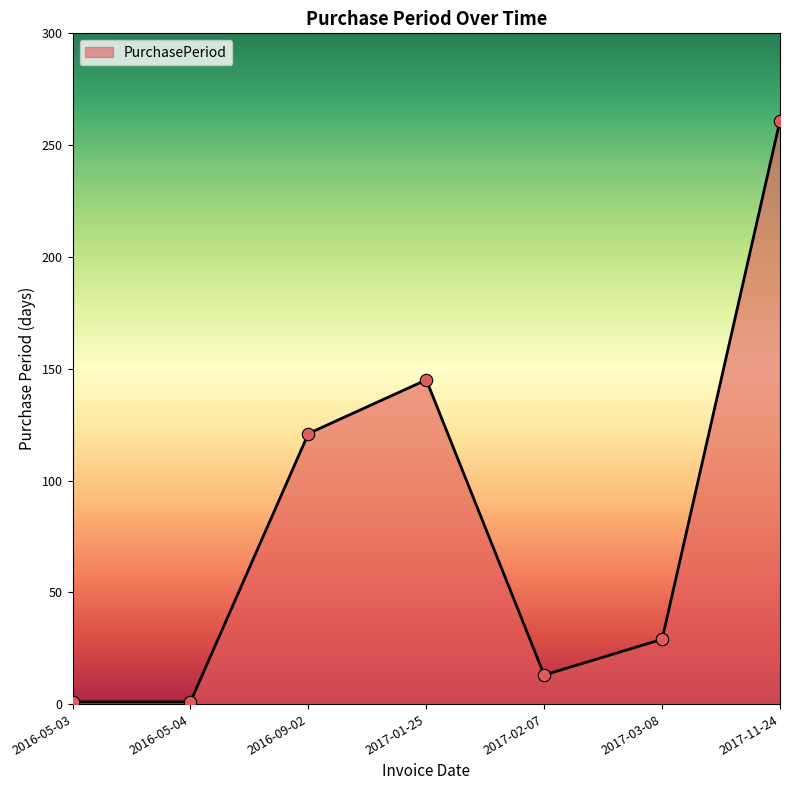

What is the change in value from 2016-05-04 to 2017-01-25?

+144